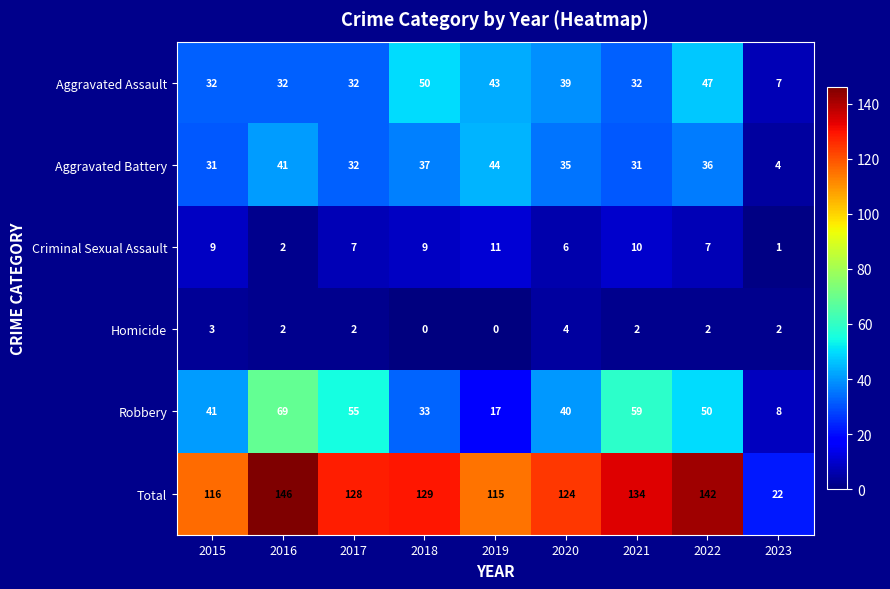

Is it true that Aggravated Battery equals 9 at 2018?

False